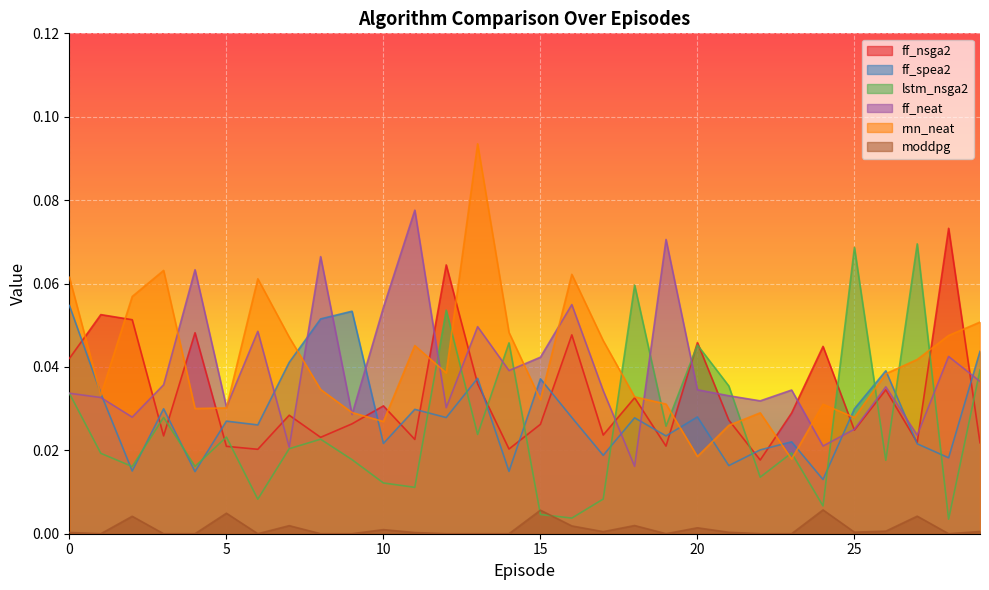

How many lines are shown in the chart?

6